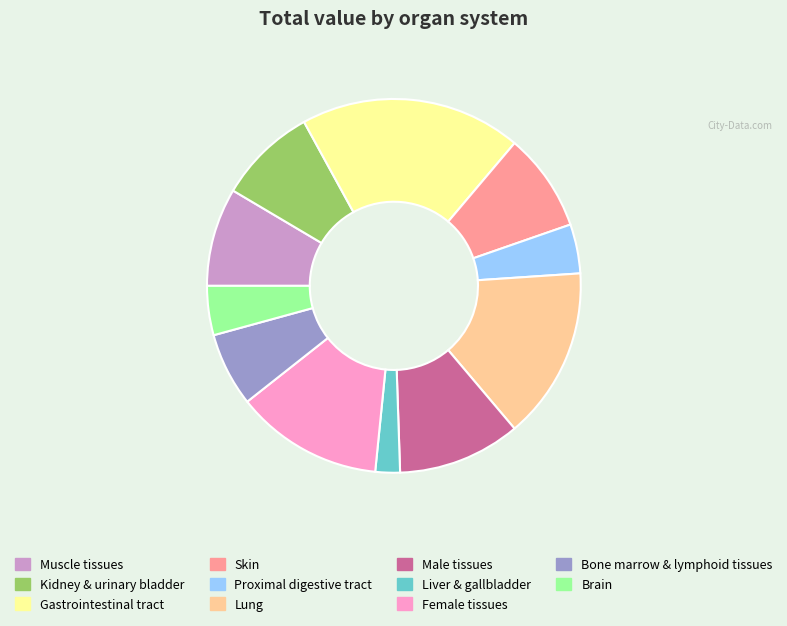

Is the sum of Kidney & urinary bladder and Brain greater than half?

No